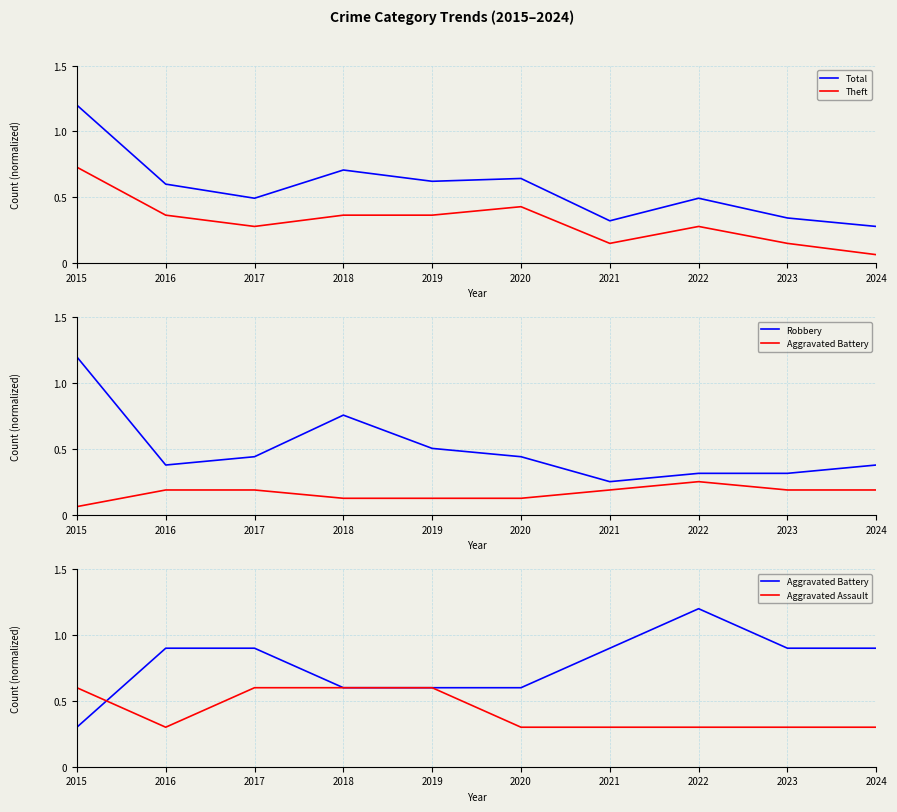

Between 2017 and 2021, which series saw the biggest shift?

Aggravated Assault